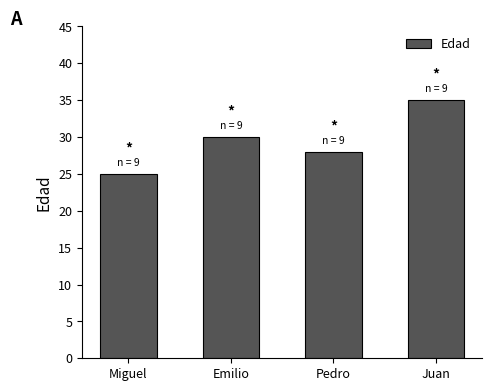

The value at Miguel is 33. True or false?

False